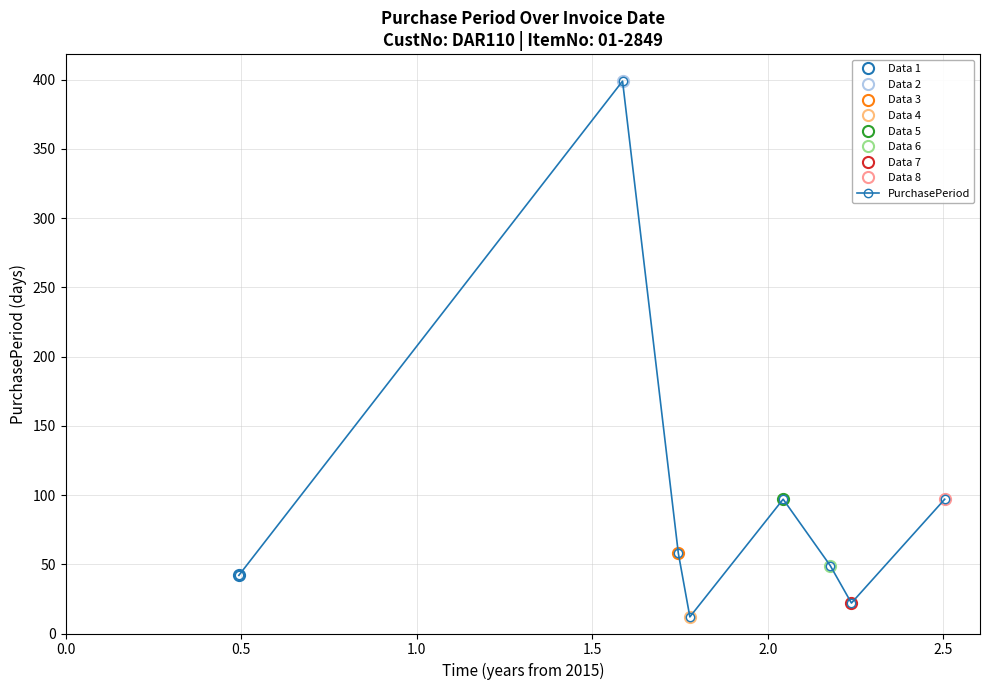

How many interior local peaks does the PurchasePeriod series have?

2